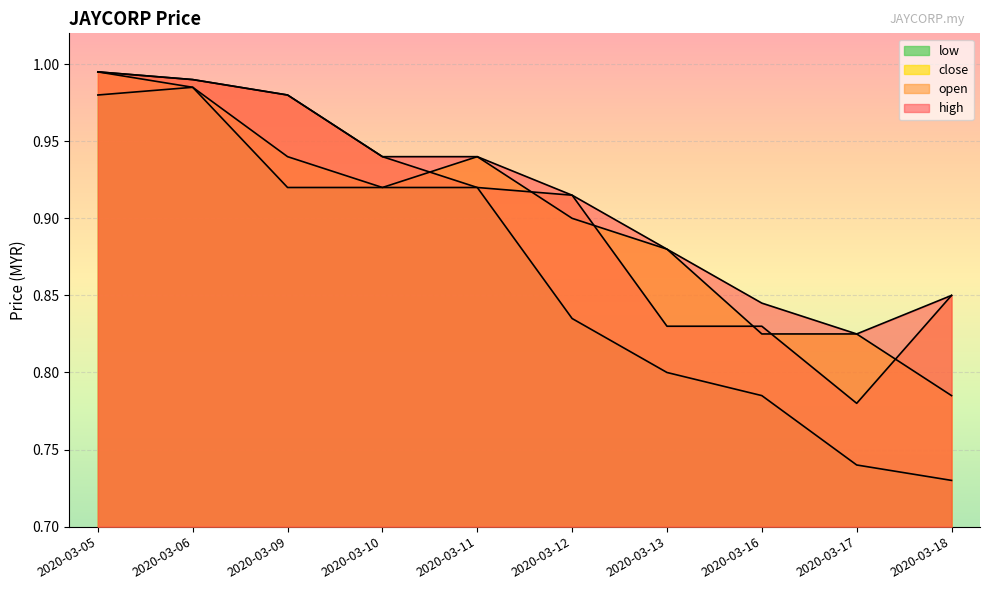

At which label does low reach its minimum?

2020-03-18